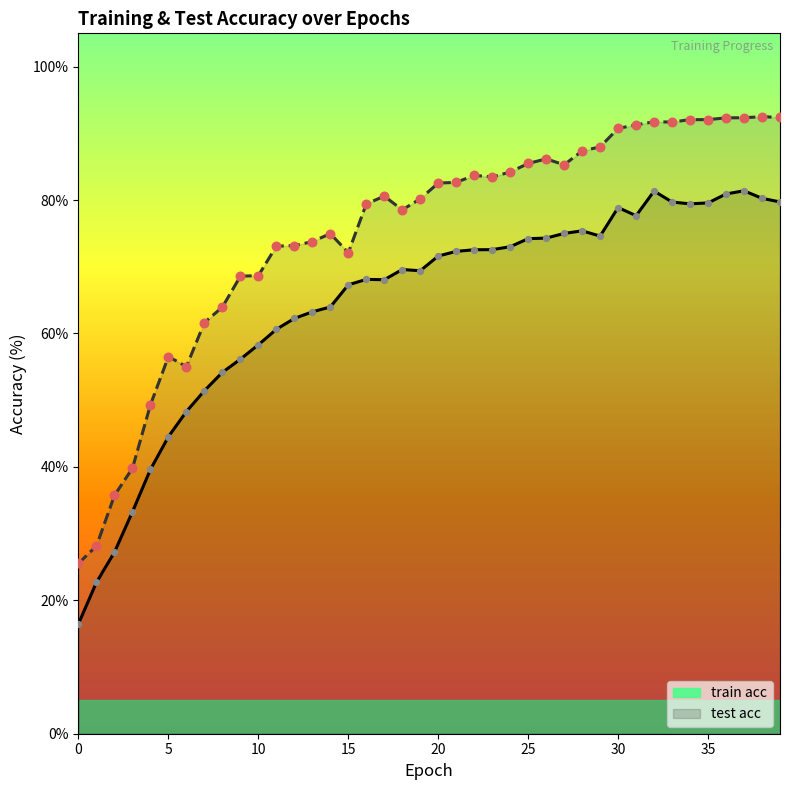

Which series contains the lowest Y value?

train acc